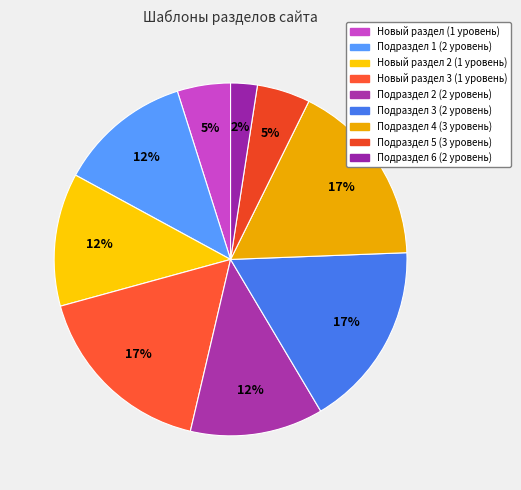

To the nearest percent, what percentage of the pie is Подраздел 3 (2 уровень)?

17%